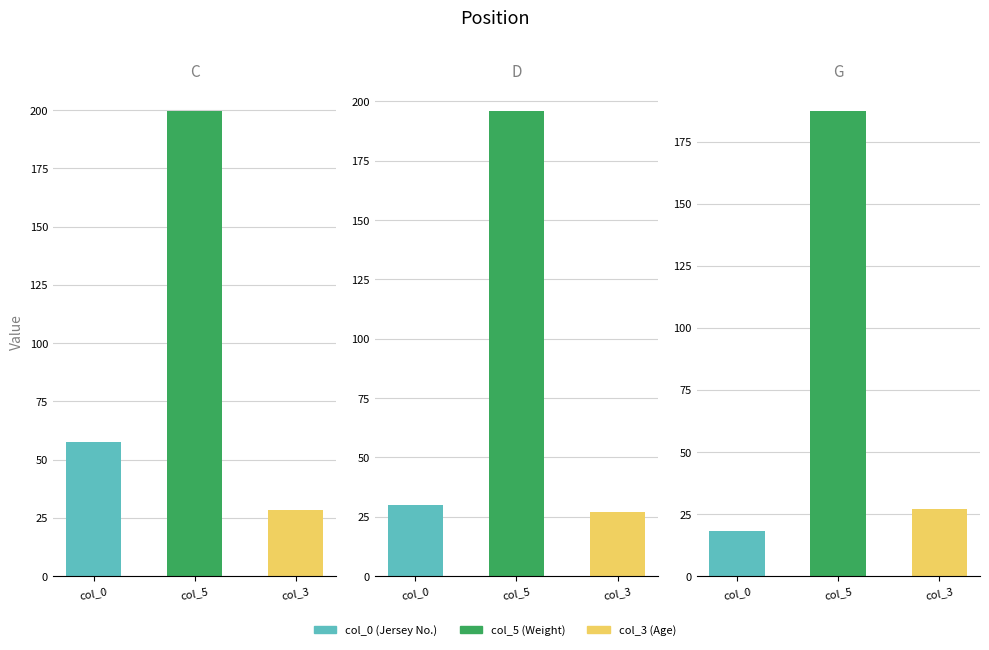

What is the label of the 1st bar from the left?

col_0